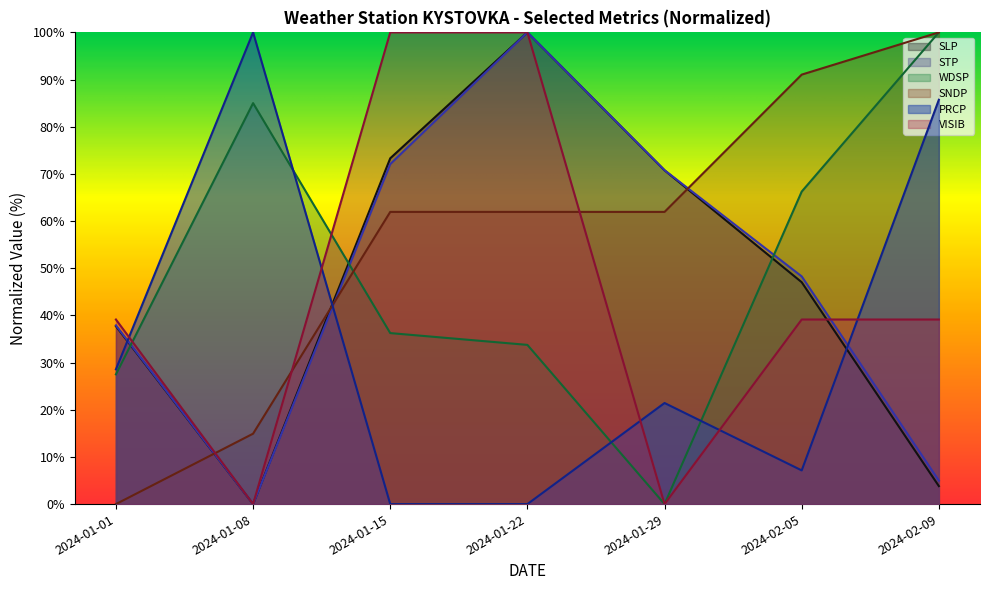

Which category has the highest value across all series?

2024-01-22